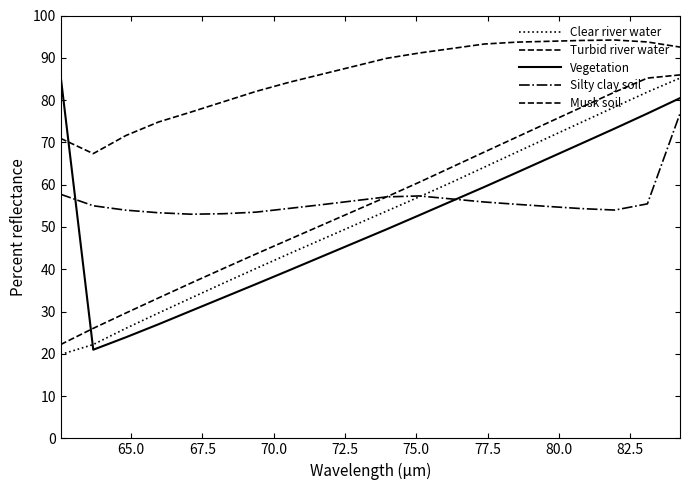

How many lines are shown in the chart?

5